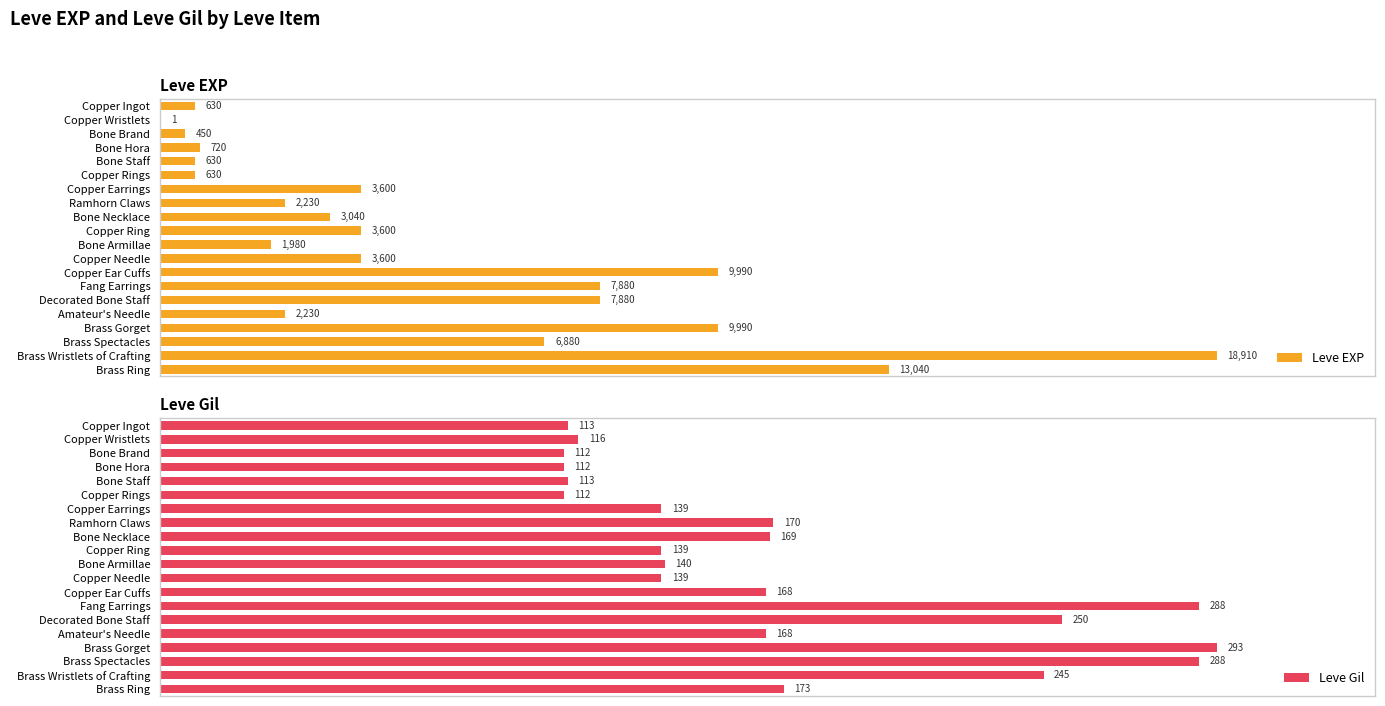

What is the difference between the maximum and minimum values in the Leve EXP series?

18909